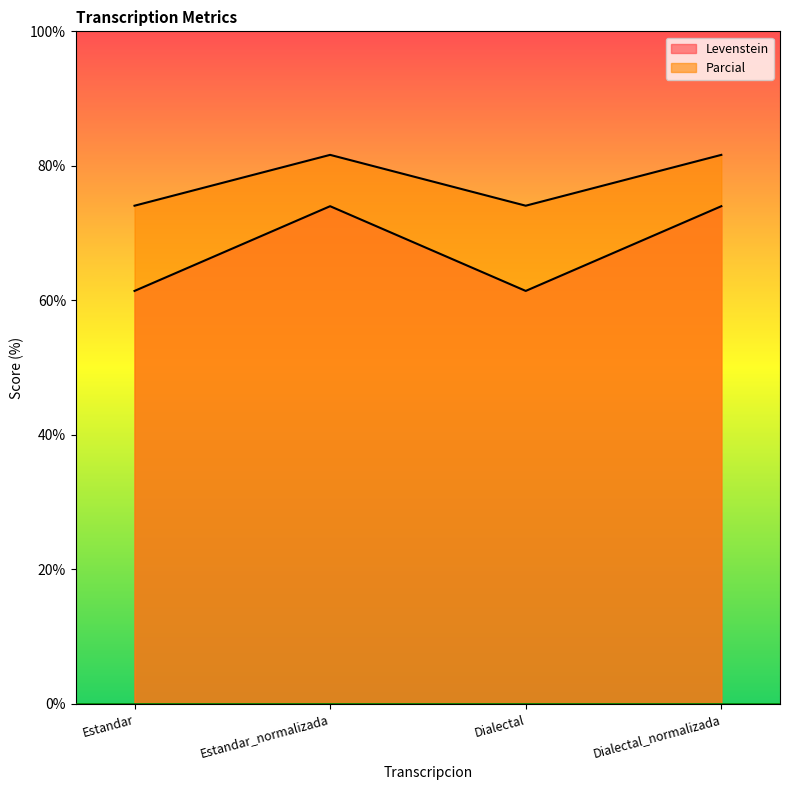

In Levenstein, how many points are lower than both neighbors (excluding endpoints)?

1